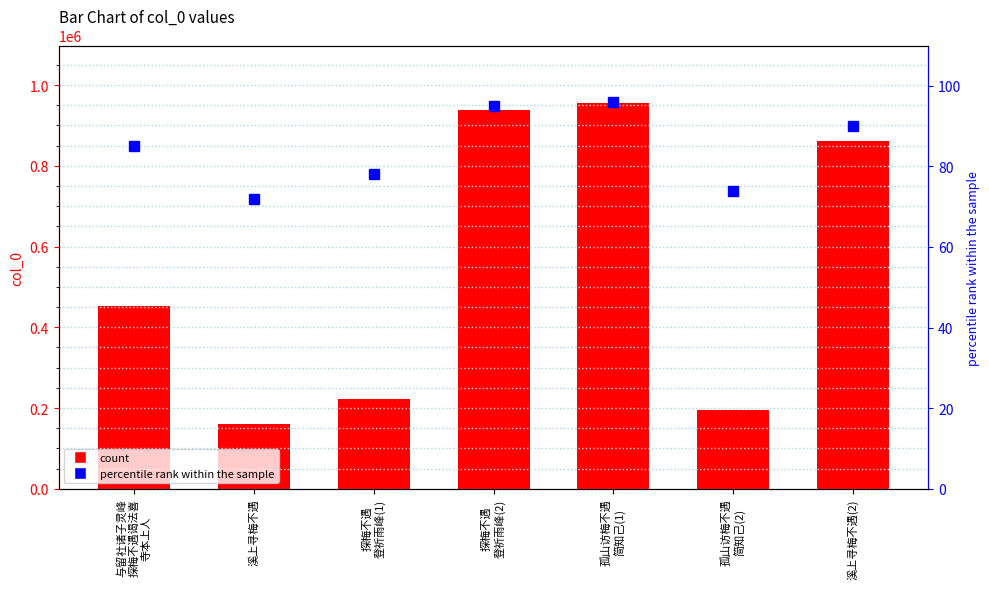

Which has a higher value, 探梅不遇
登祈雨峰(2) or 溪上寻梅不遇(2)?

探梅不遇
登祈雨峰(2)